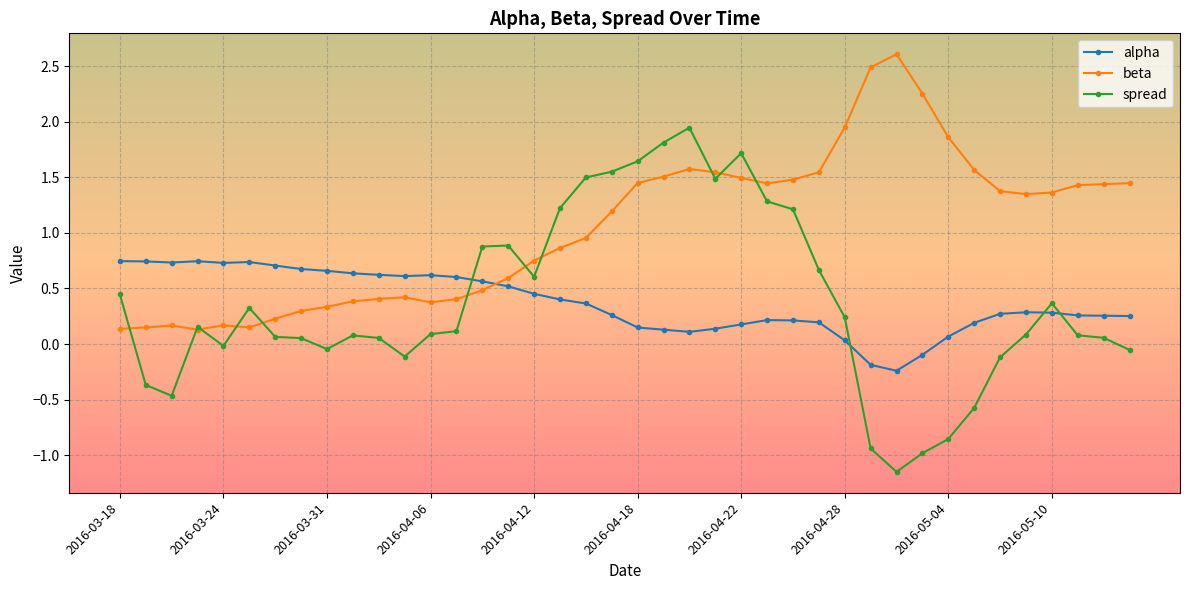

Rank the series by their maximum value, from lowest to highest.

alpha, spread, beta